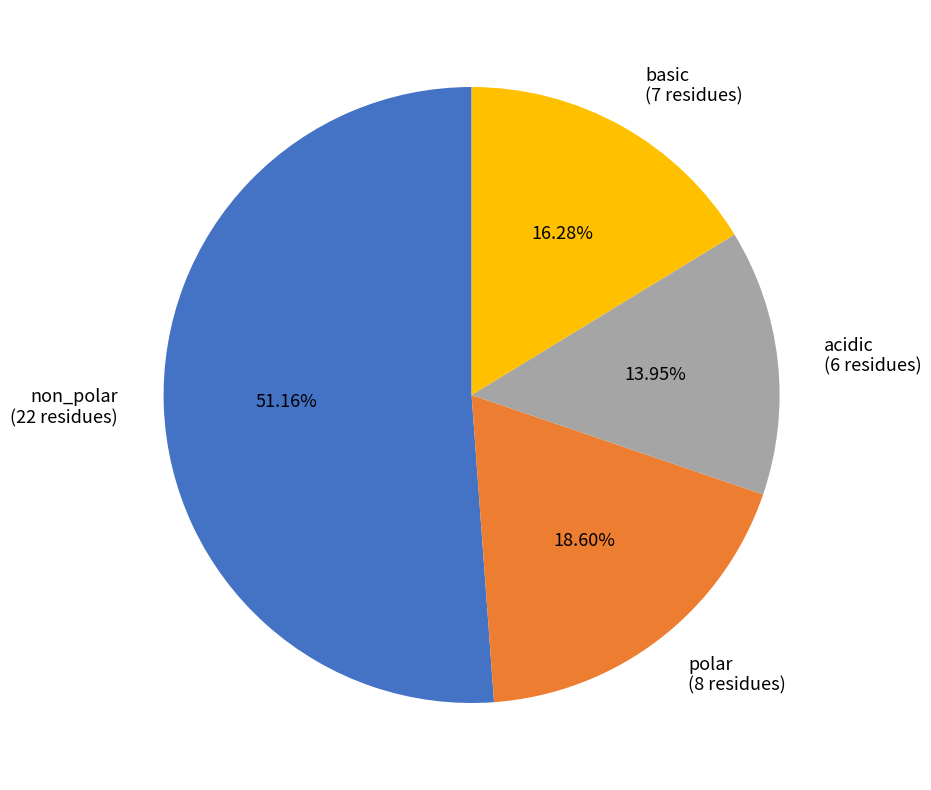

True or false: non_polar accounts for 46% of the total.

False